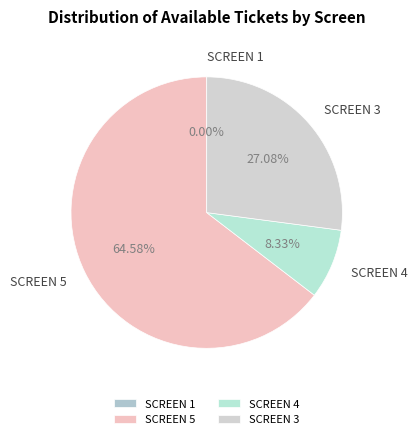

Which has a higher value, SCREEN 1 or SCREEN 5?

SCREEN 5